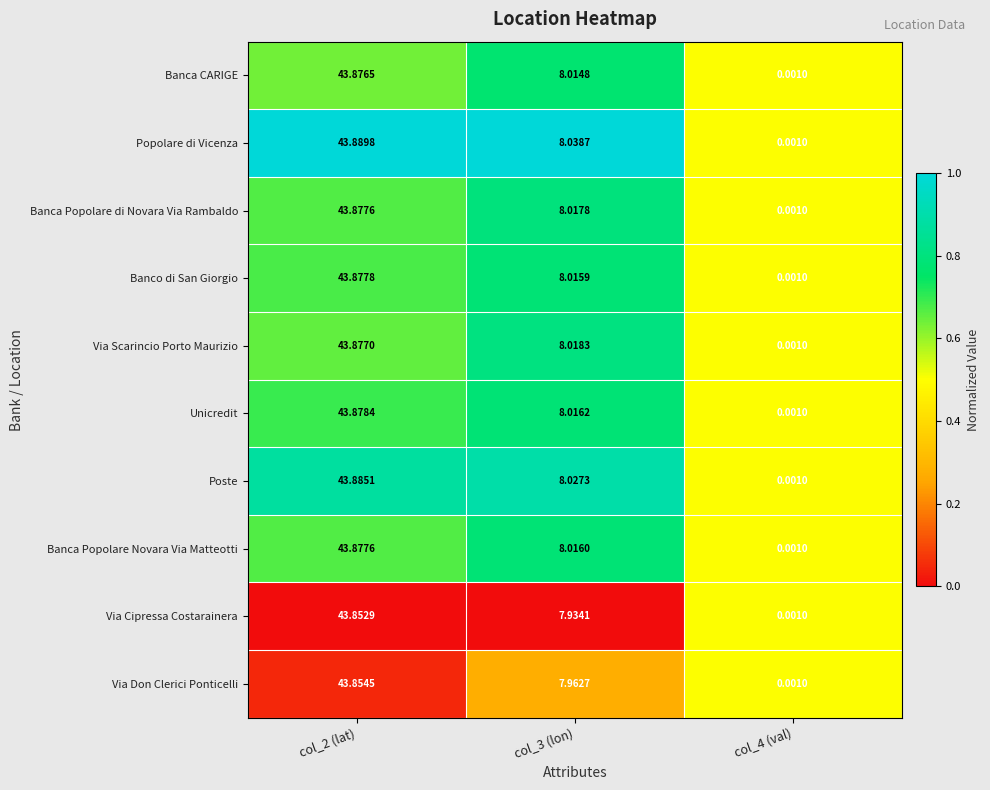

Which series changed the most between col_3 (lon) and col_4 (val)?

Popolare di Vicenza